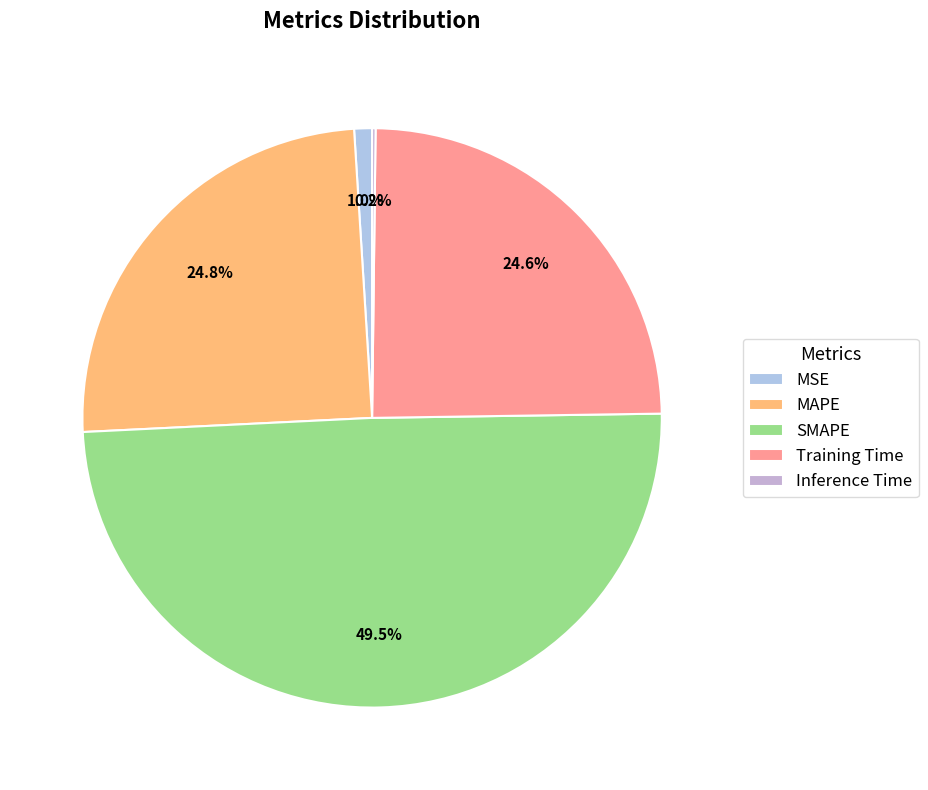

The MAPE slice represents 25% of the pie. True or false?

True